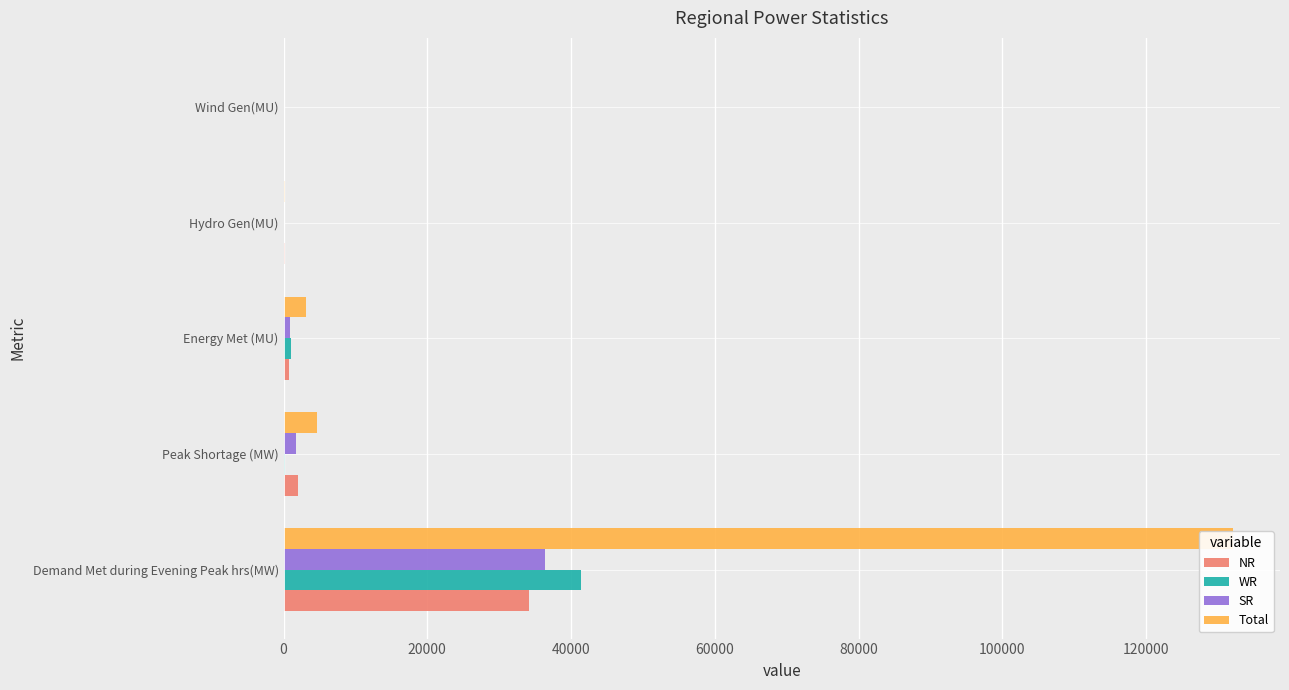

Which series has the largest total across all categories?

Total